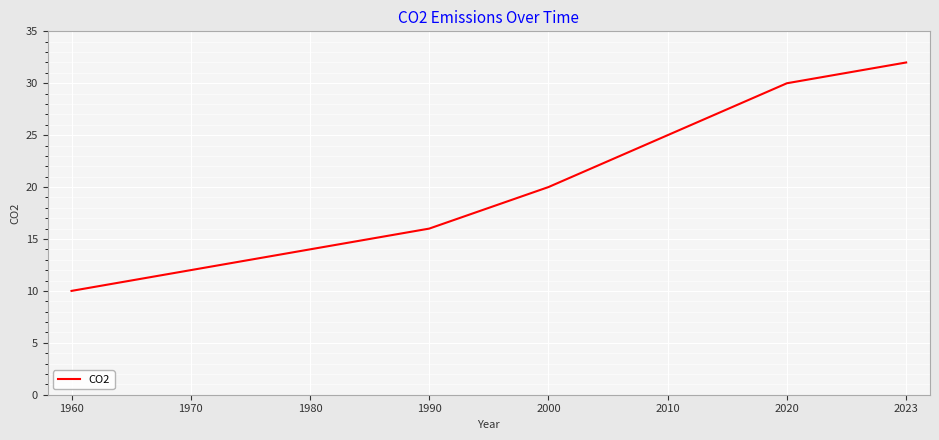

Which has a higher value, 1980 or 2010?

2010